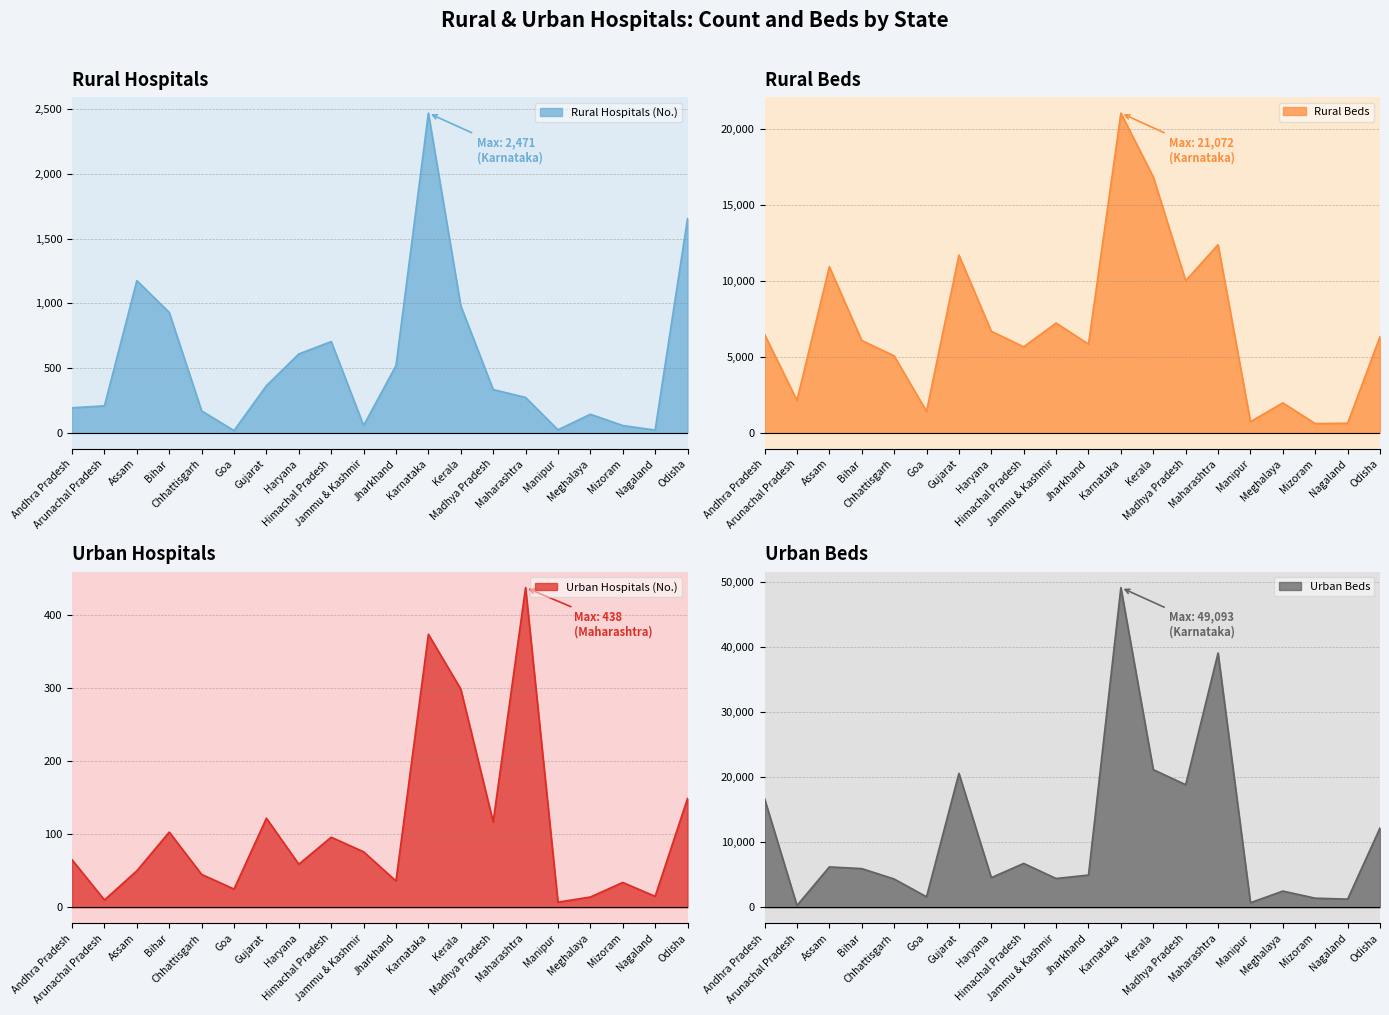

Reading right to left, transcribe all the data shown in this chart.

Rural Hospitals (No.): 1655	21	56	143	23	273	334	981	2471	519	56	705	609	364	17	169	930	1176	208	193
Rural Beds: 6339	630	604	1970	730	12398	10020	16865	21072	5842	7234	5665	6690	11715	1405	5070	6083	10944	2136	6480
Urban Hospitals (No.): 149	15	34	14	7	438	117	299	374	36	76	96	59	122	25	45	103	50	10	65
Urban Beds: 12180	1250	1393	2487	697	39048	18819	21139	49093	4942	4417	6734	4550	20565	1608	4342	5936	6198	268	16658